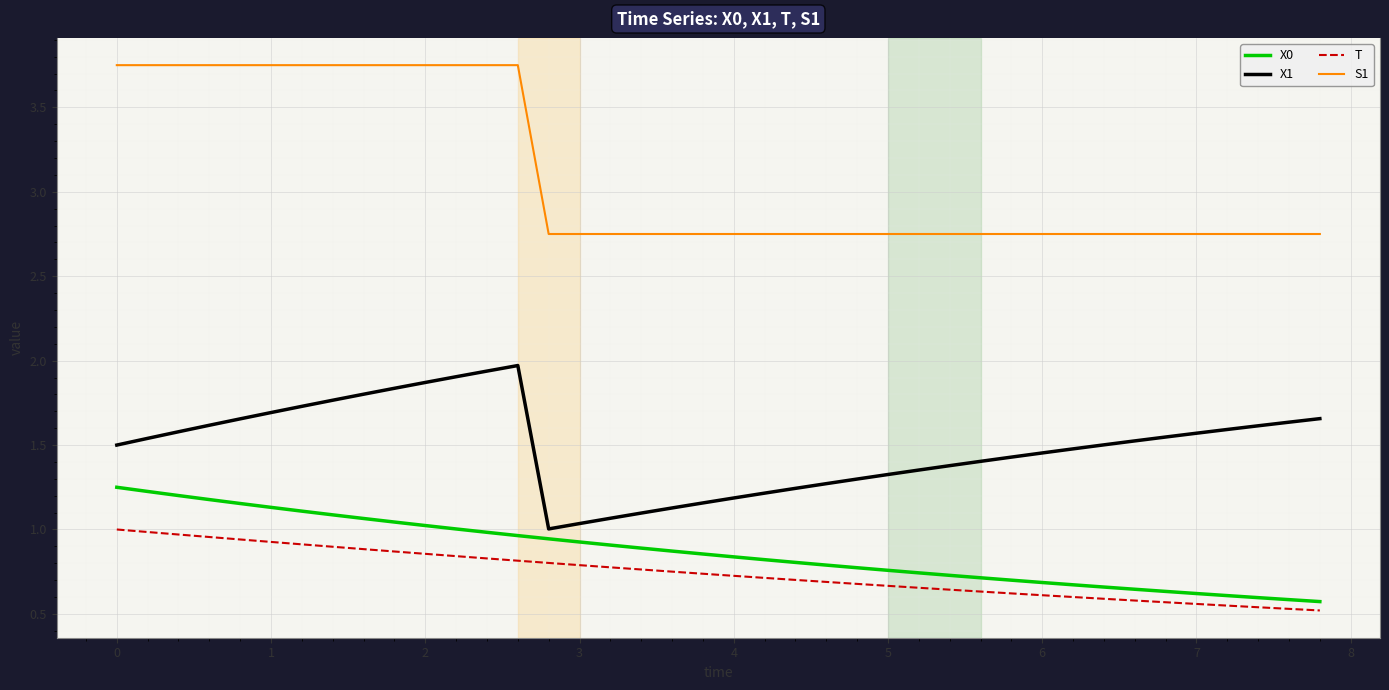

Which series has the widest spread of values?

S1